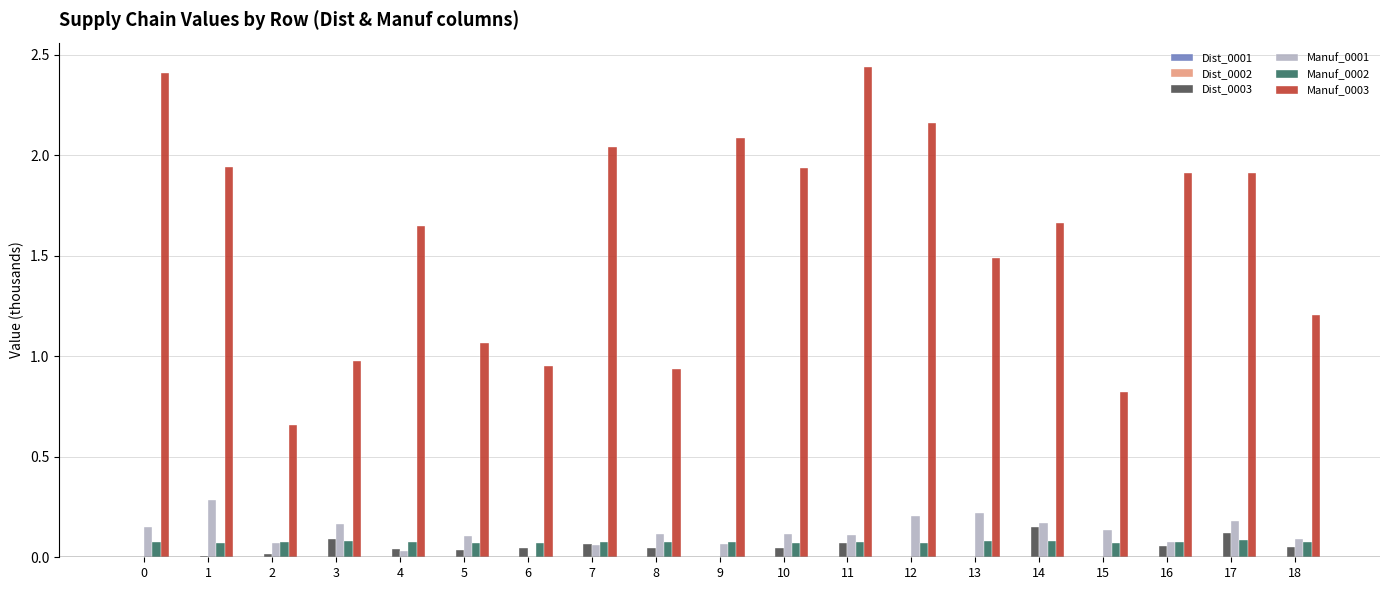

True or false: Manuf_0002 has a value of 0.1 at 16.

True